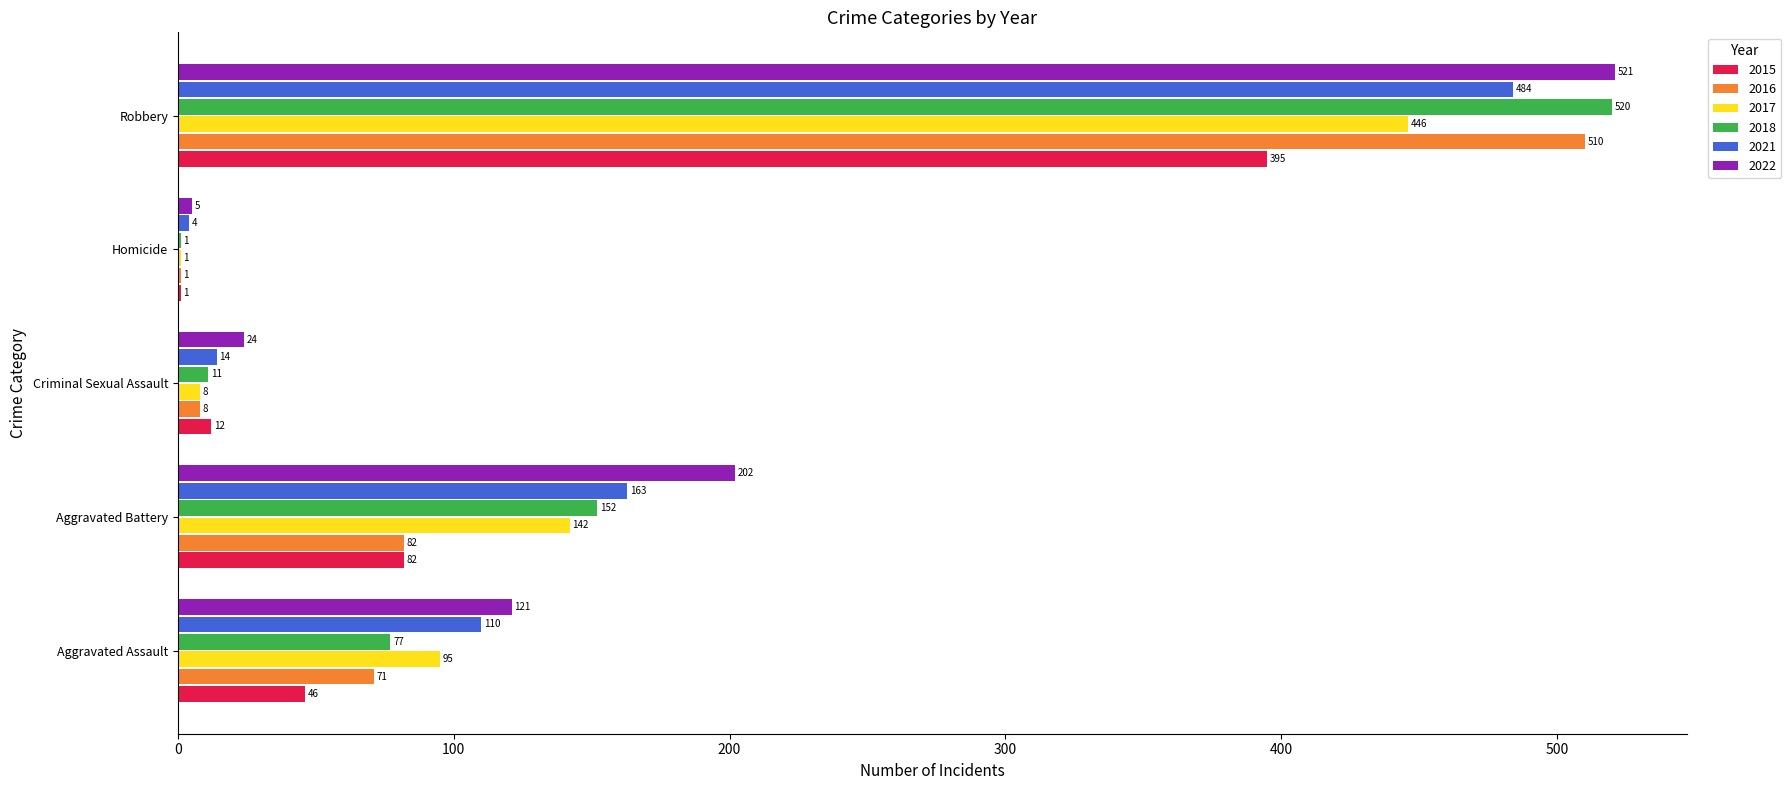

Which series changed the most between Aggravated Battery and Homicide?

2022